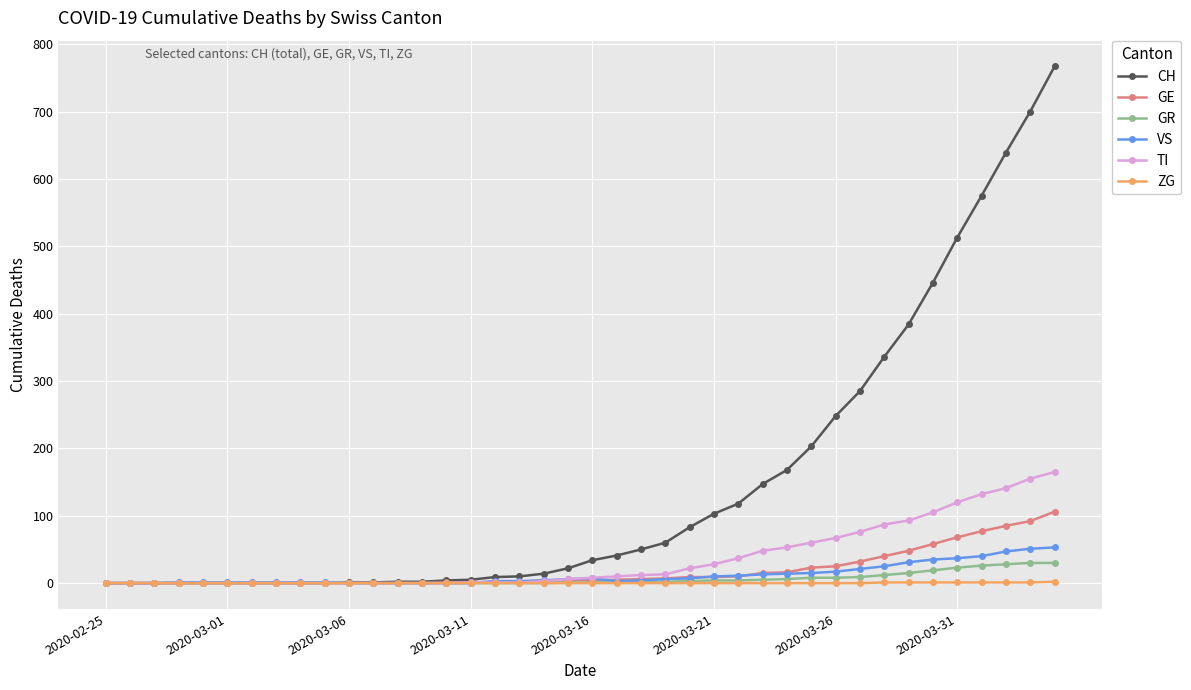

How many lines are shown in the chart?

6